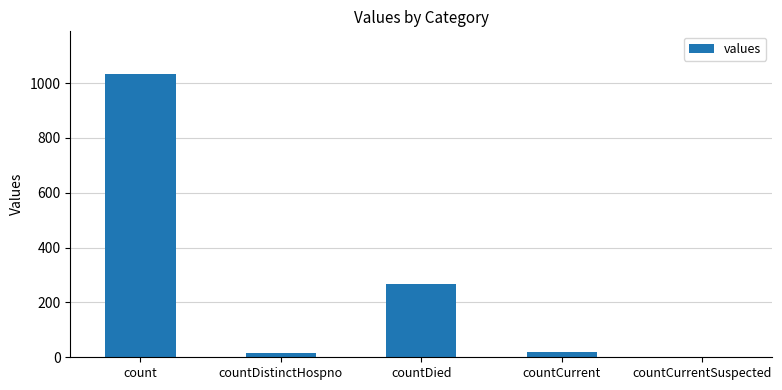

How many positive values are there?

4